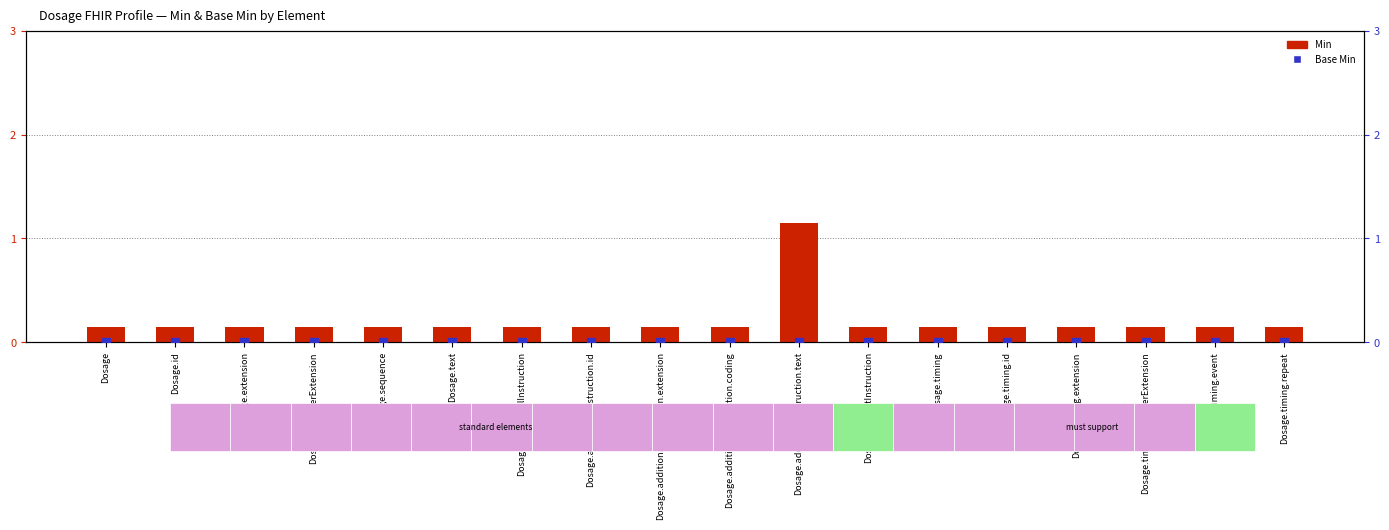

Which series has the largest Y range (max minus min)?

Min